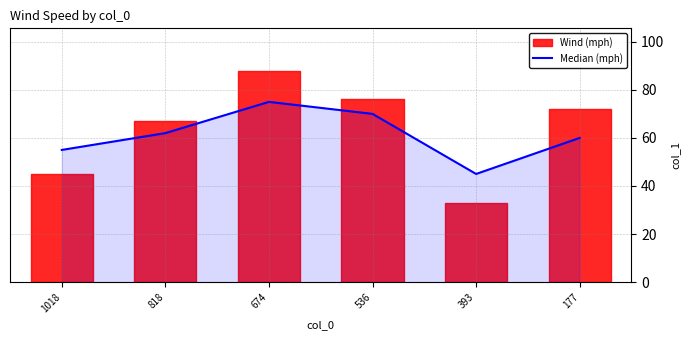

Which has a higher value, 818 or 393?

818